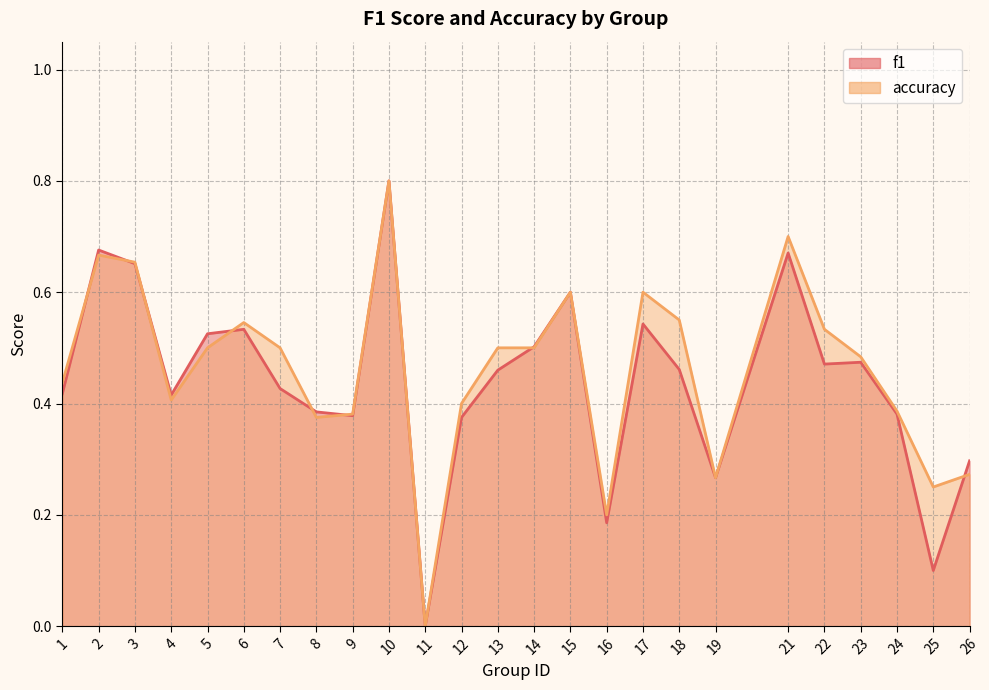

Reading right to left, what are all the values shown in this chart?

f1: 0.3	0.1	0.4	0.5	0.5	0.7	0.3	0.5	0.5	0.2	0.6	0.5	0.5	0.4	0.0	0.8	0.4	0.4	0.4	0.5	0.5	0.4	0.7	0.7	0.4
accuracy: 0.3	0.2	0.4	0.5	0.5	0.7	0.3	0.6	0.6	0.2	0.6	0.5	0.5	0.4	0.0	0.8	0.4	0.4	0.5	0.5	0.5	0.4	0.7	0.7	0.4